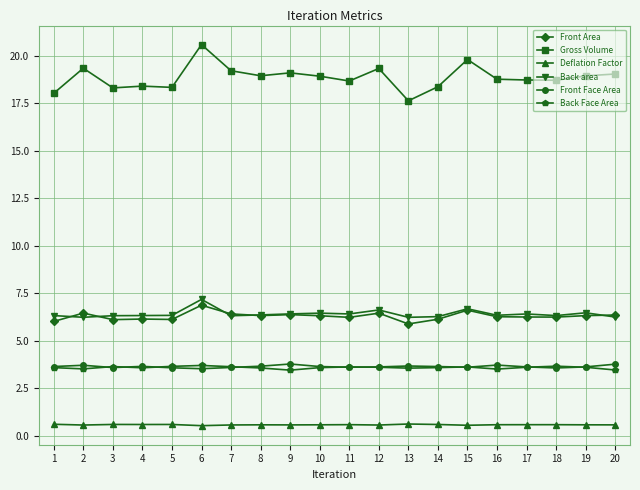

What are all the series names shown in the legend?

Front Area, Gross Volume, Deflation Factor, Back area, Front Face Area, Back Face Area